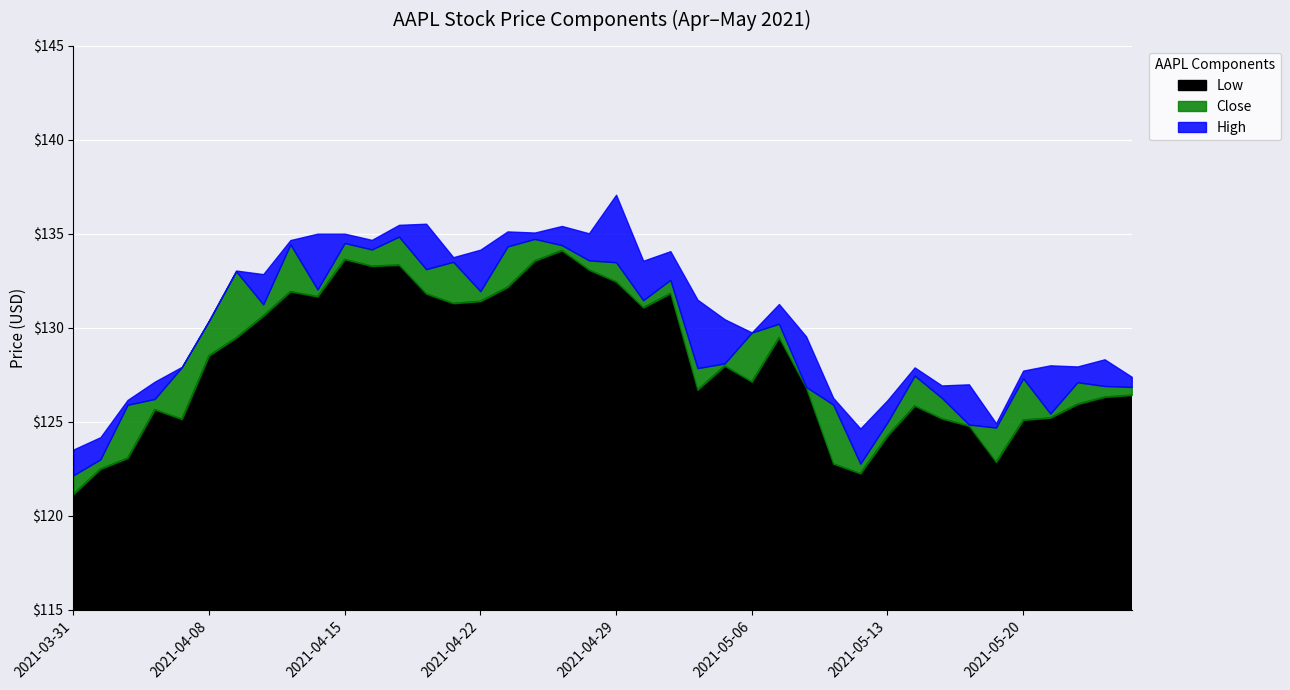

At which category does AAPL_Close reach its first local peak?

2021-04-09